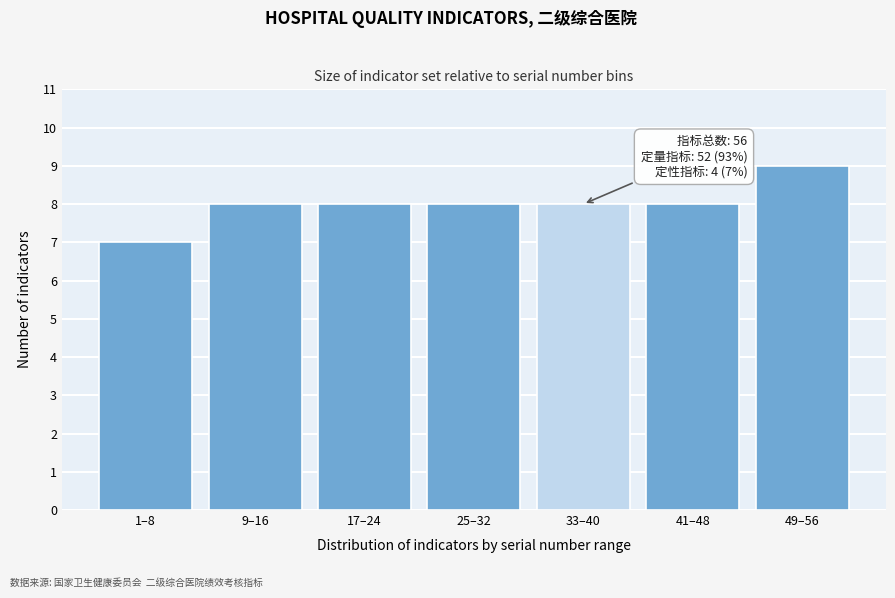

Reading left to right, list all the values displayed in this chart.

1–8=7	9–16=8	17–24=8	25–32=8	33–40=8	41–48=8	49–56=9